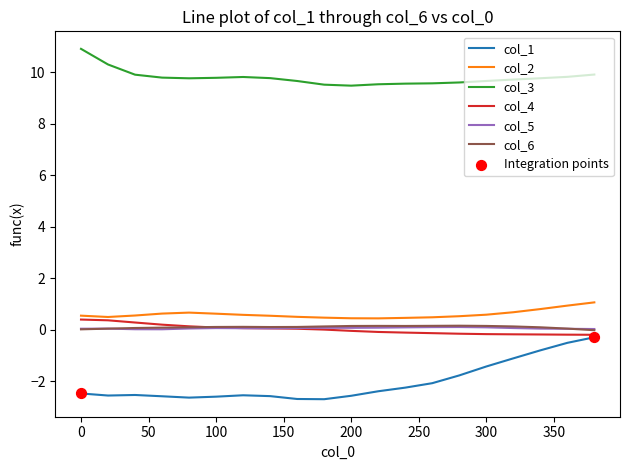

Which series has the largest total across all categories?

col_3